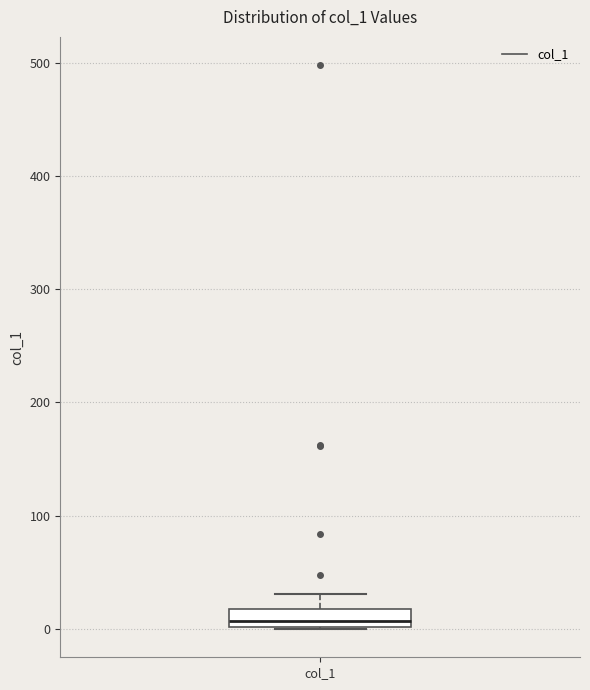

Read this box plot against the y-axis: the position of the median line, the range covered by the box, and the ends of both whiskers. The values are not printed on the chart, so give them approximately, as read against the axis.

median 10, box 0 to 20, whiskers 0 to 30